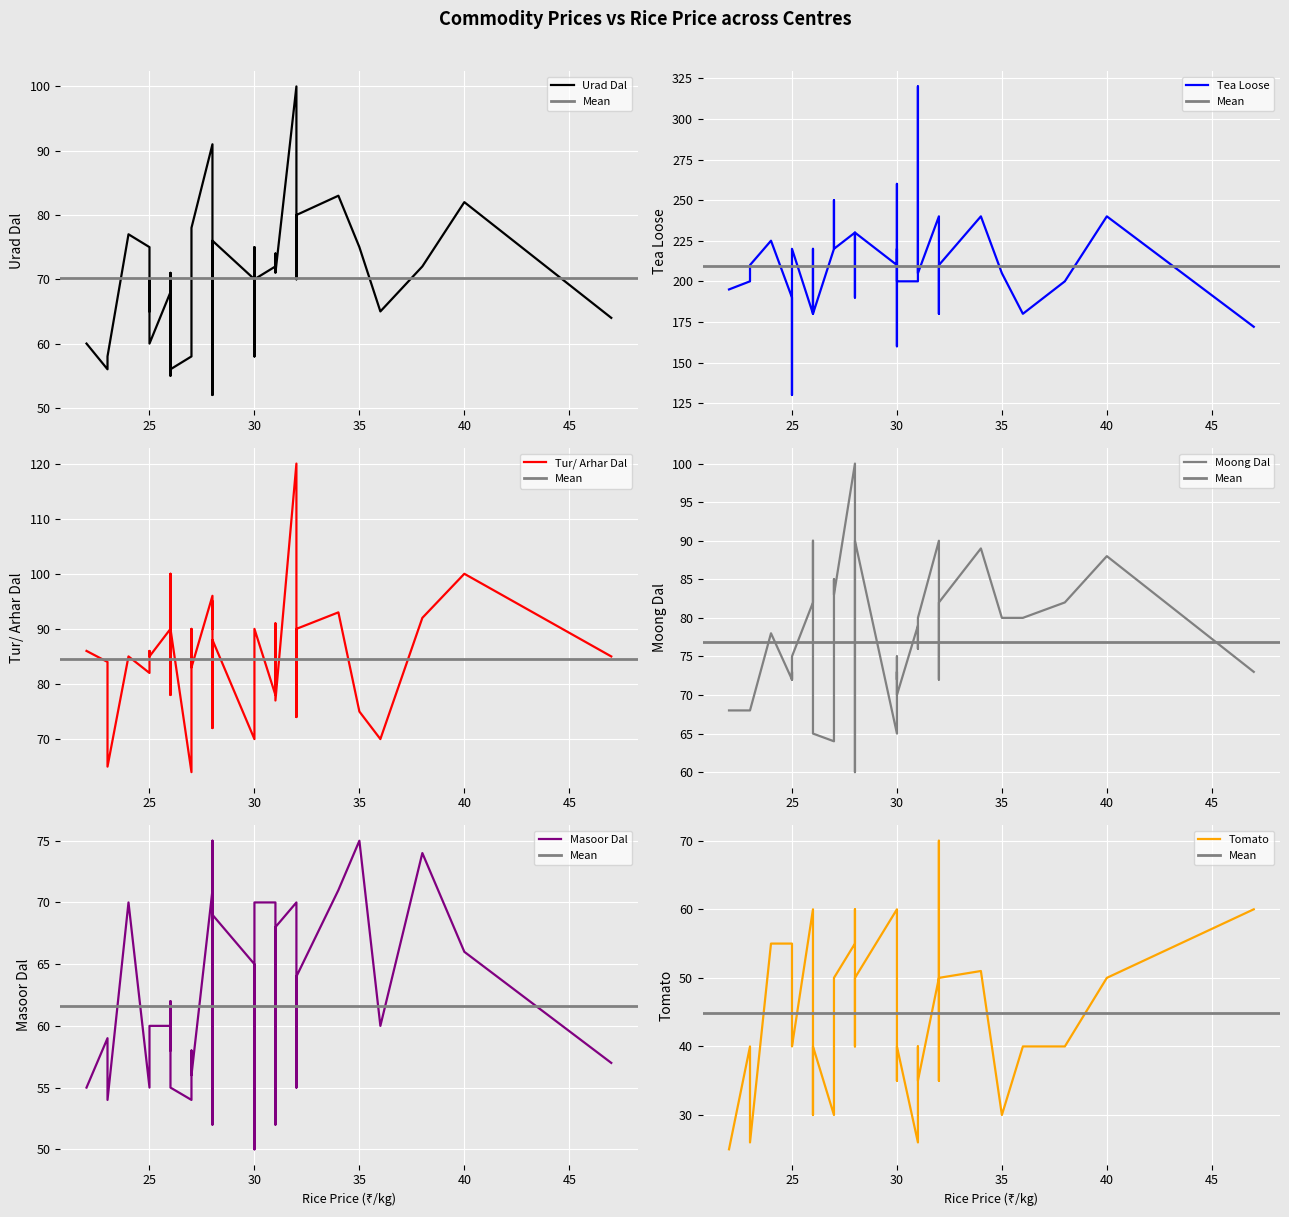

What is the highest value of the Tomato series?

70